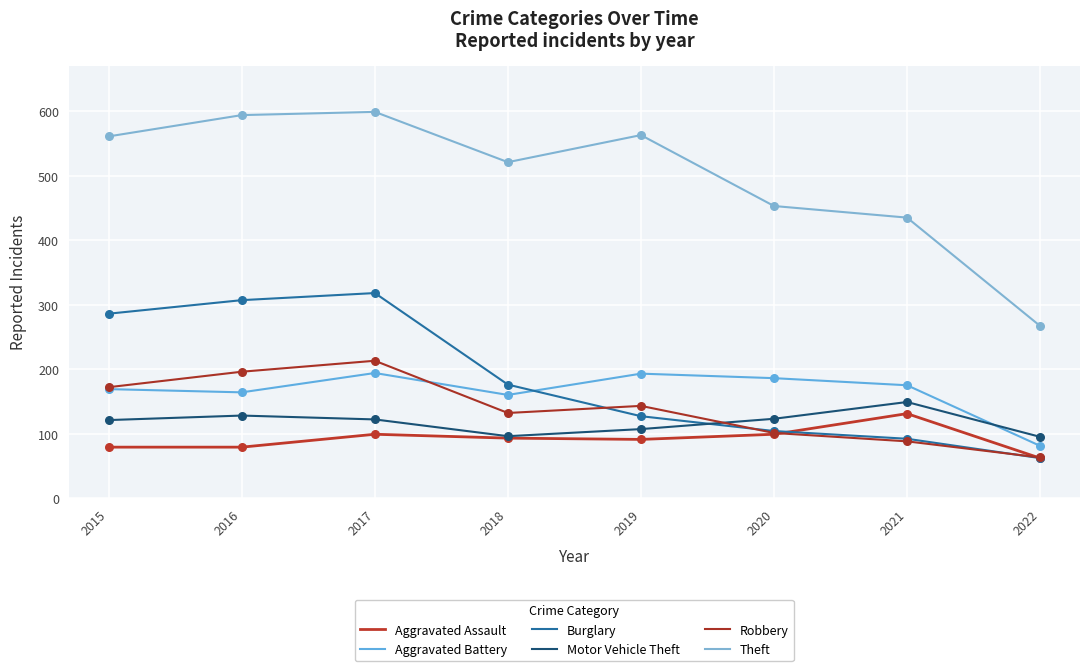

What are all the series names shown in the legend?

Aggravated Assault, Aggravated Battery, Burglary, Motor Vehicle Theft, Robbery, Theft